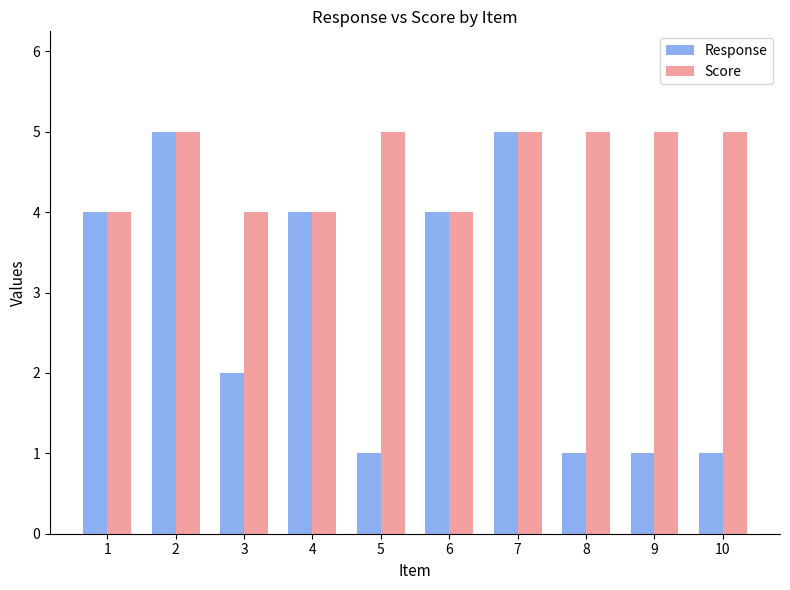

Reading right to left, extract all data points from this chart.

Response: 1	1	1	5	4	1	4	2	5	4
Score: 5	5	5	5	4	5	4	4	5	4